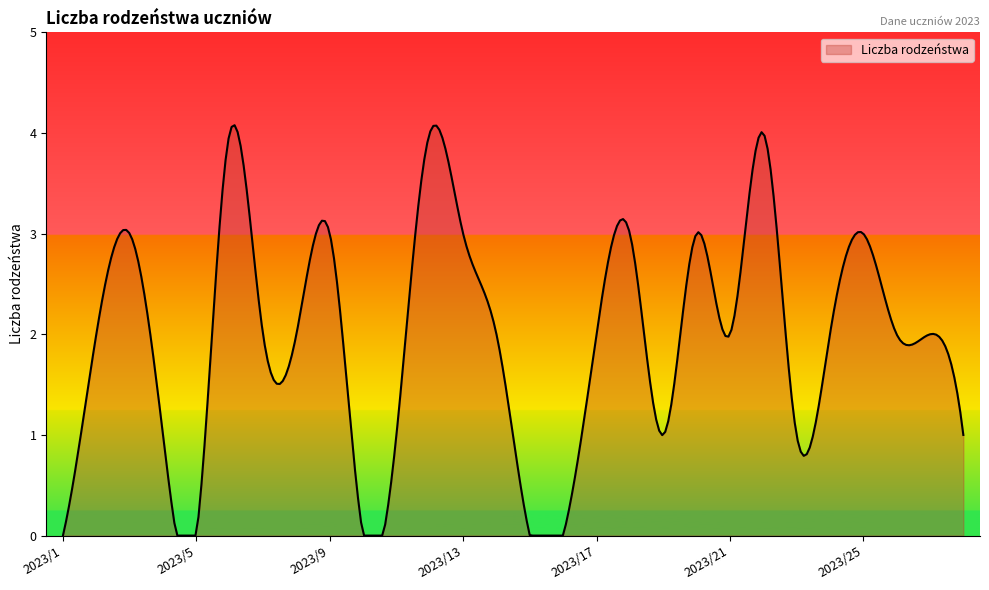

How many lines are shown in the chart?

1